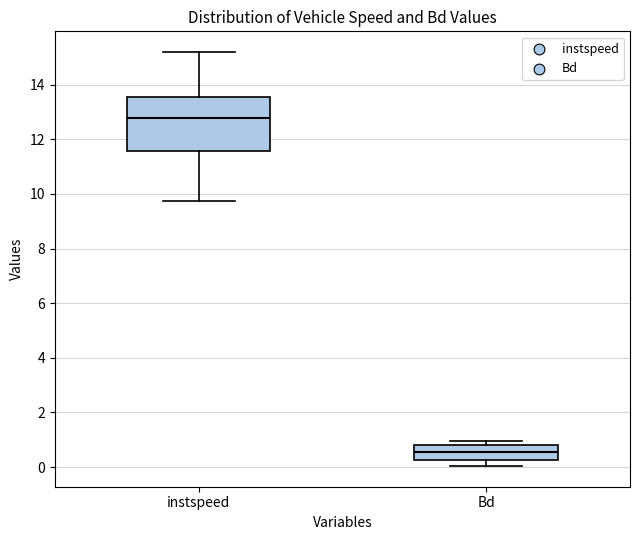

Where does the median line of the box for Bd sit on the y-axis? The values are not printed on the chart, so give them approximately, as read against the axis.

0.6